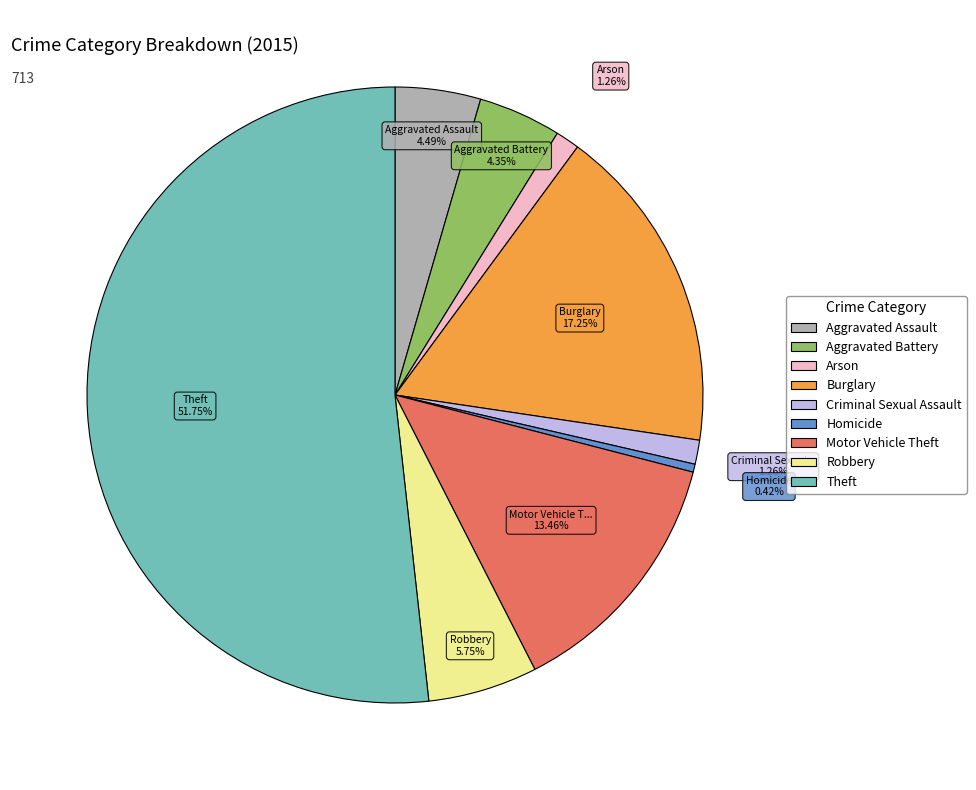

Approximately how many times larger is the value at Robbery compared to Arson?

4.6